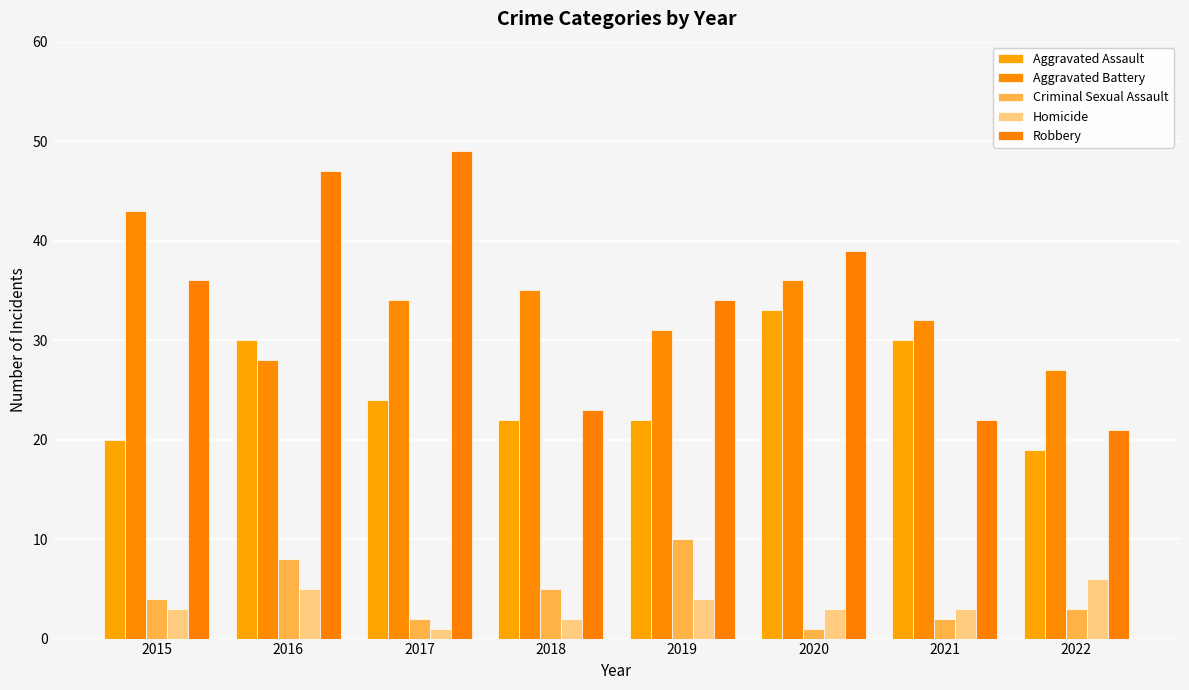

Reading right to left, transcribe all the data shown in this chart.

Aggravated Assault: 2022=19	2021=30	2020=33	2019=22	2018=22	2017=24	2016=30	2015=20
Aggravated Battery: 2022=27	2021=32	2020=36	2019=31	2018=35	2017=34	2016=28	2015=43
Criminal Sexual Assault: 2022=3	2021=2	2020=1	2019=10	2018=5	2017=2	2016=8	2015=4
Homicide: 2022=6	2021=3	2020=3	2019=4	2018=2	2017=1	2016=5	2015=3
Robbery: 2022=21	2021=22	2020=39	2019=34	2018=23	2017=49	2016=47	2015=36